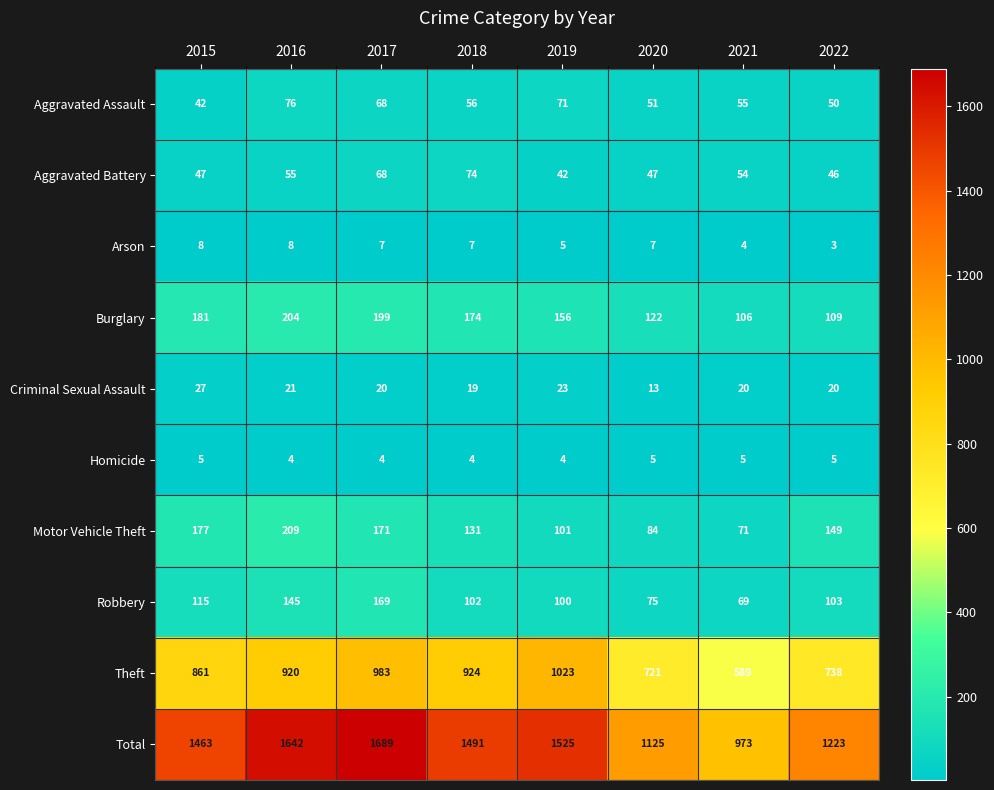

At which category does the chart reach its minimum across all series?

2022